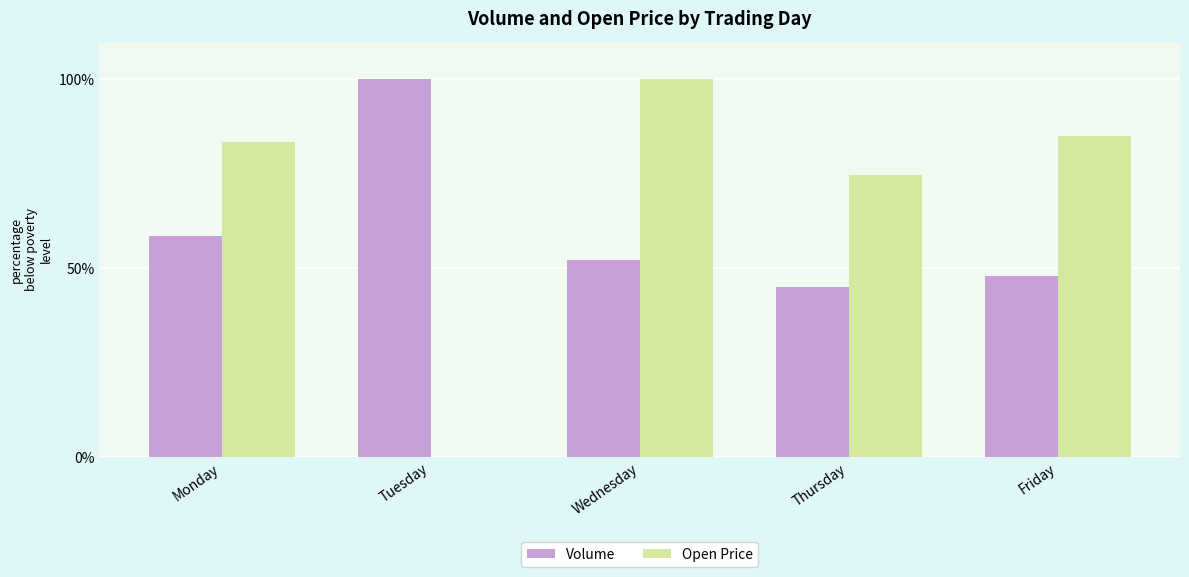

Between Tuesday and Wednesday, which series saw the biggest shift?

Open Price